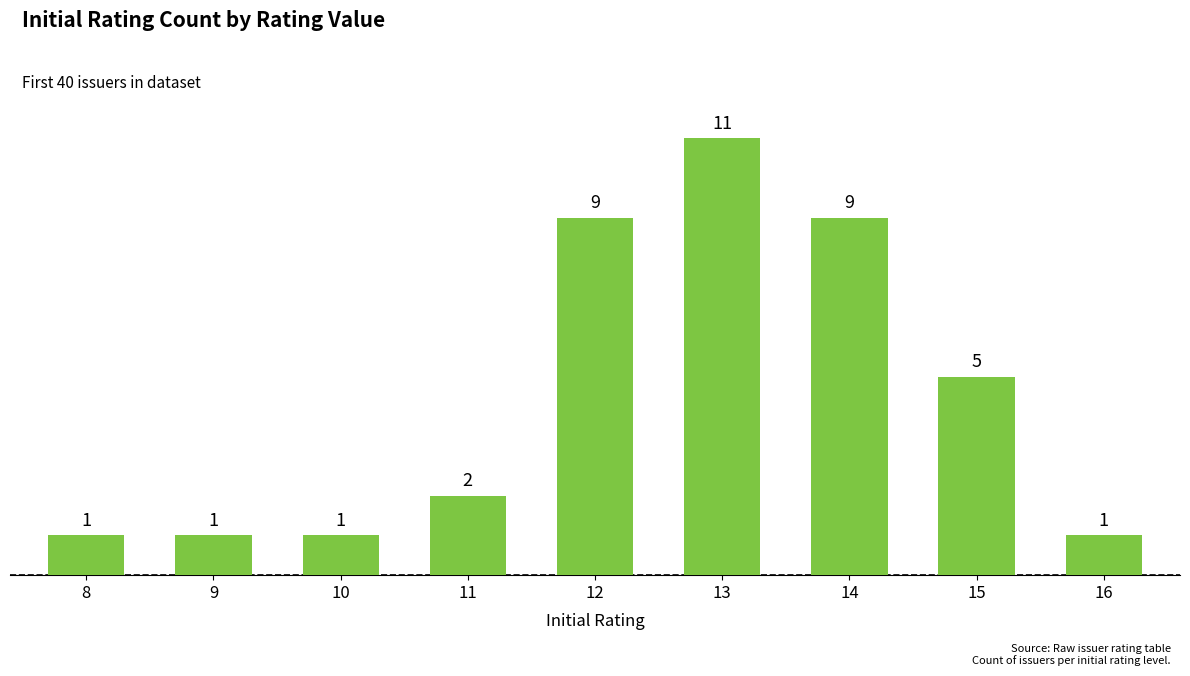

Reading left to right, list all the values displayed in this chart.

1	1	1	2	9	11	9	5	1